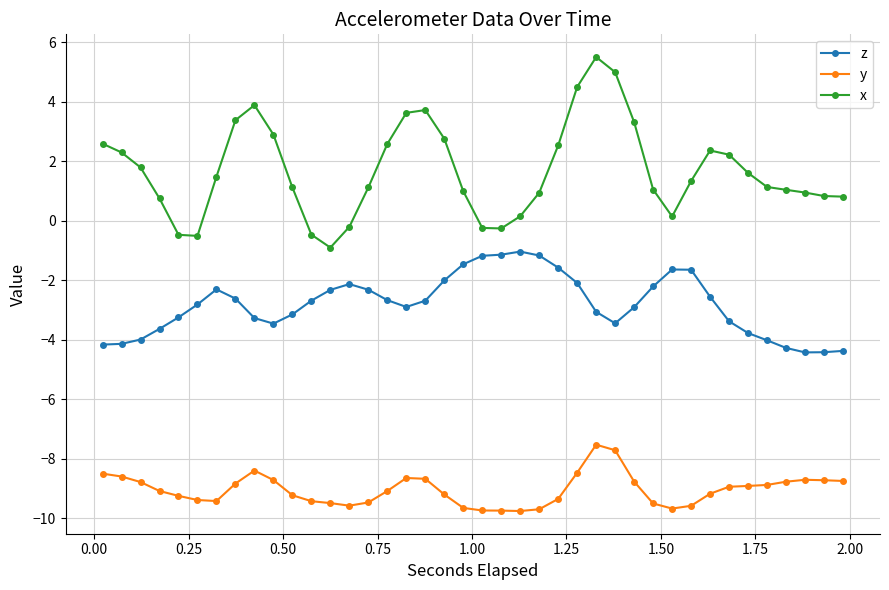

Does the chart display data point markers on the line(s)?

Yes